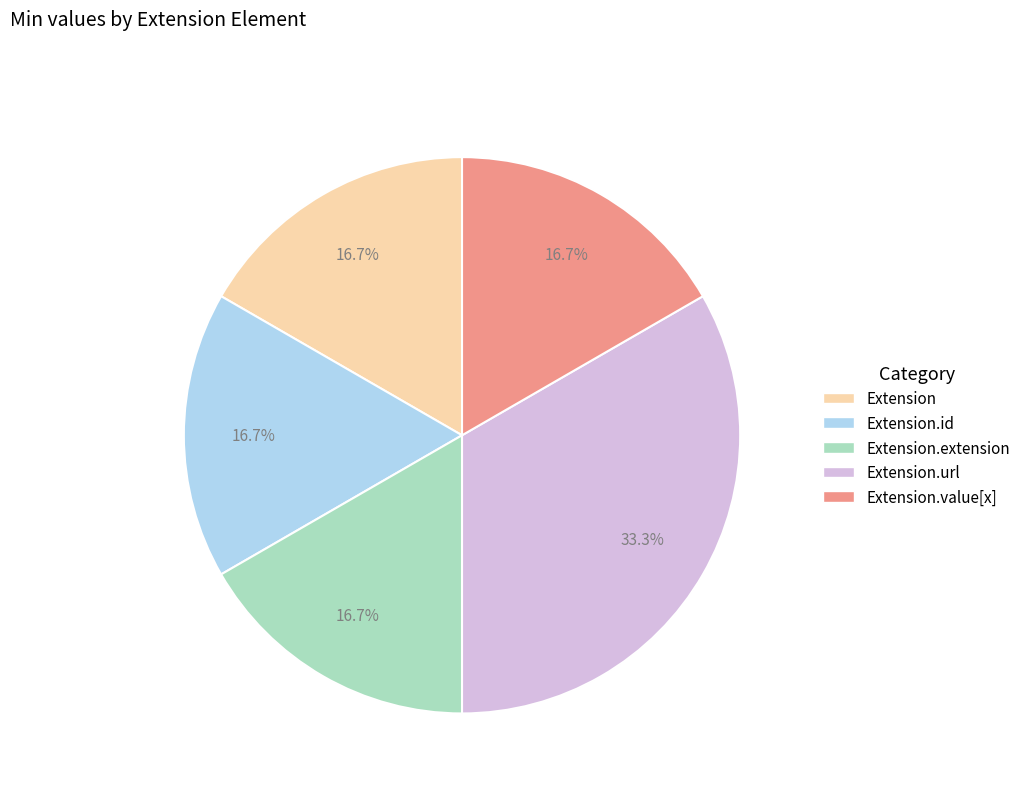

Does any single category account for the majority?

No